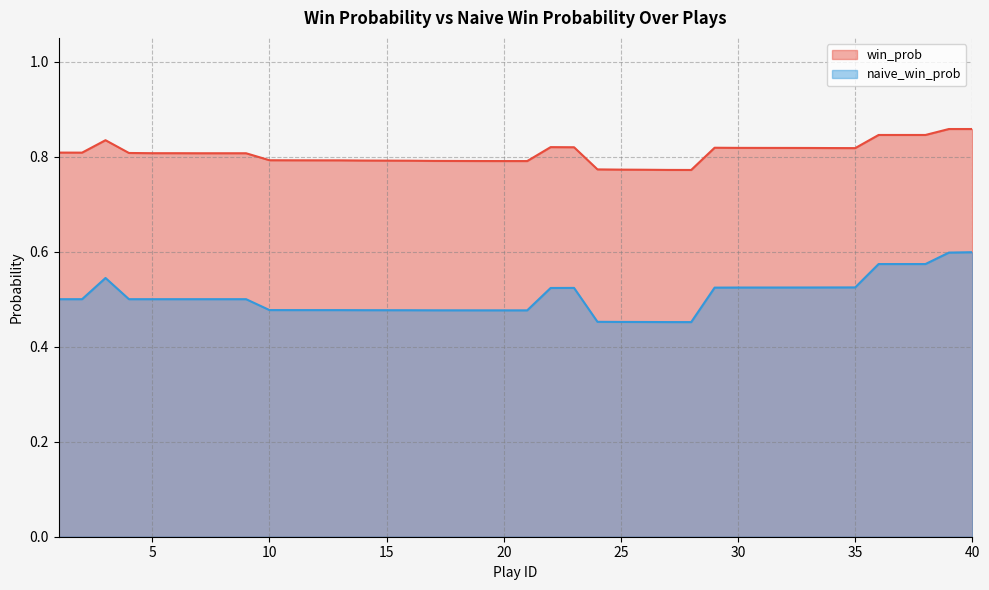

How many win_prob values are between 0 and 1?

40